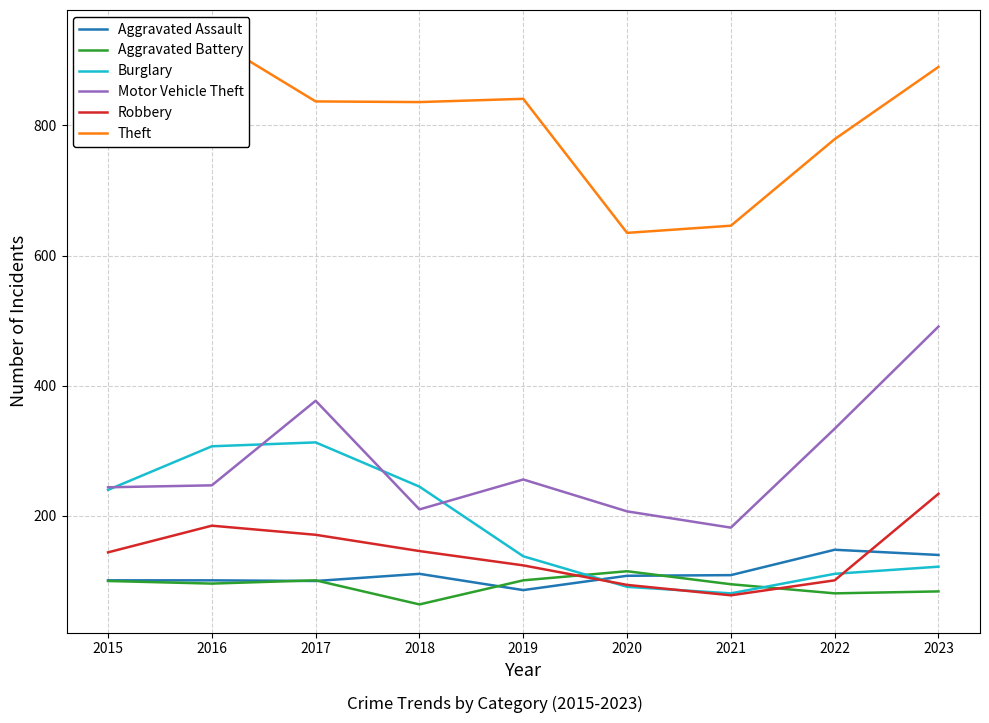

At which category is the sum across all series the highest?

2023